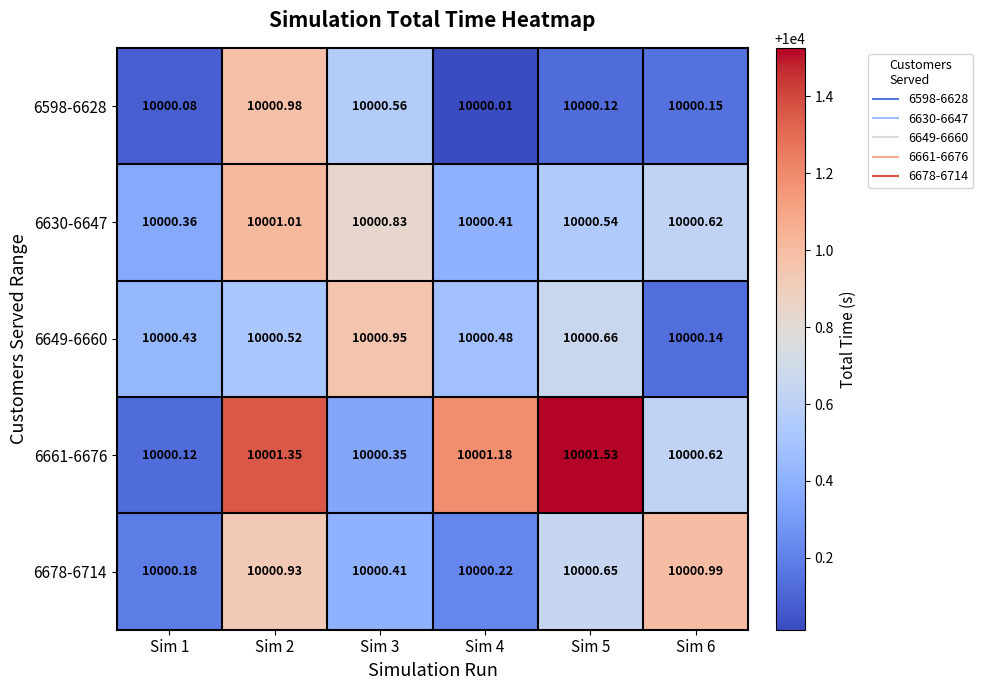

Rank the series by their maximum value, from lowest to highest.

6649-6660, 6598-6628, 6678-6714, 6630-6647, 6661-6676